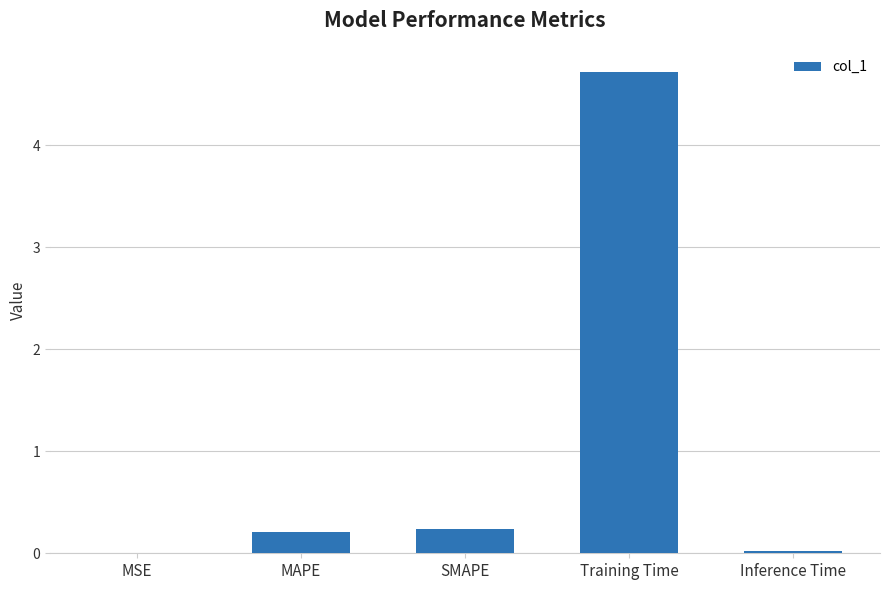

Between Training Time and MAPE, which is larger?

Training Time